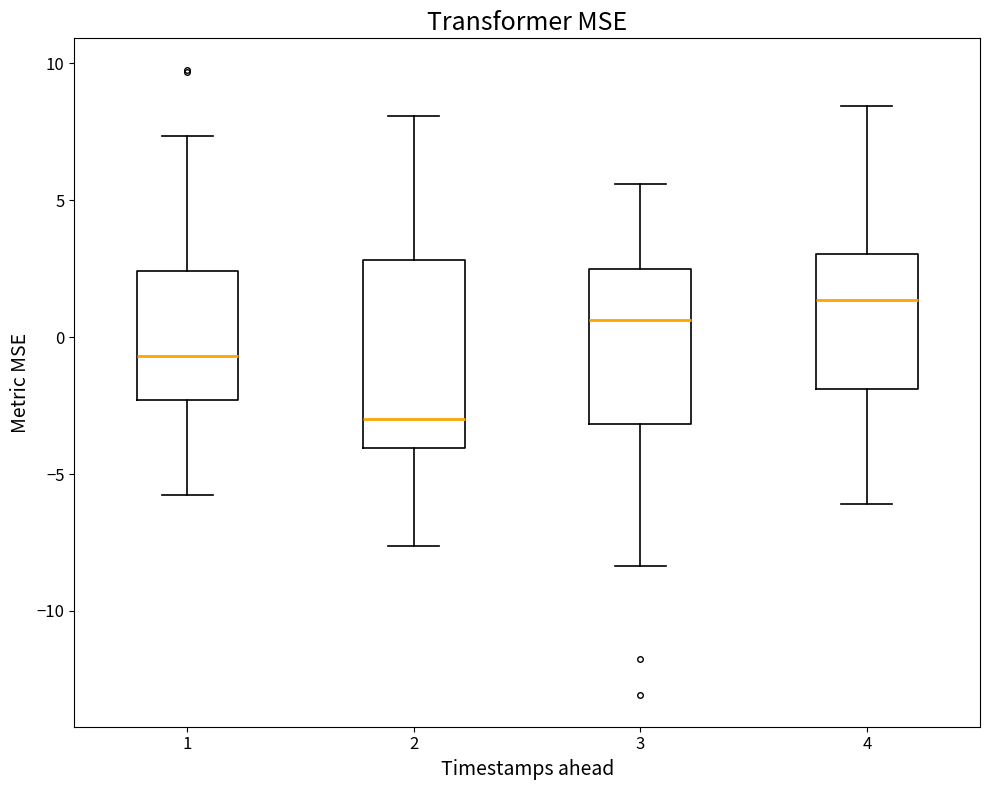

Which box has the lowest median line?

2